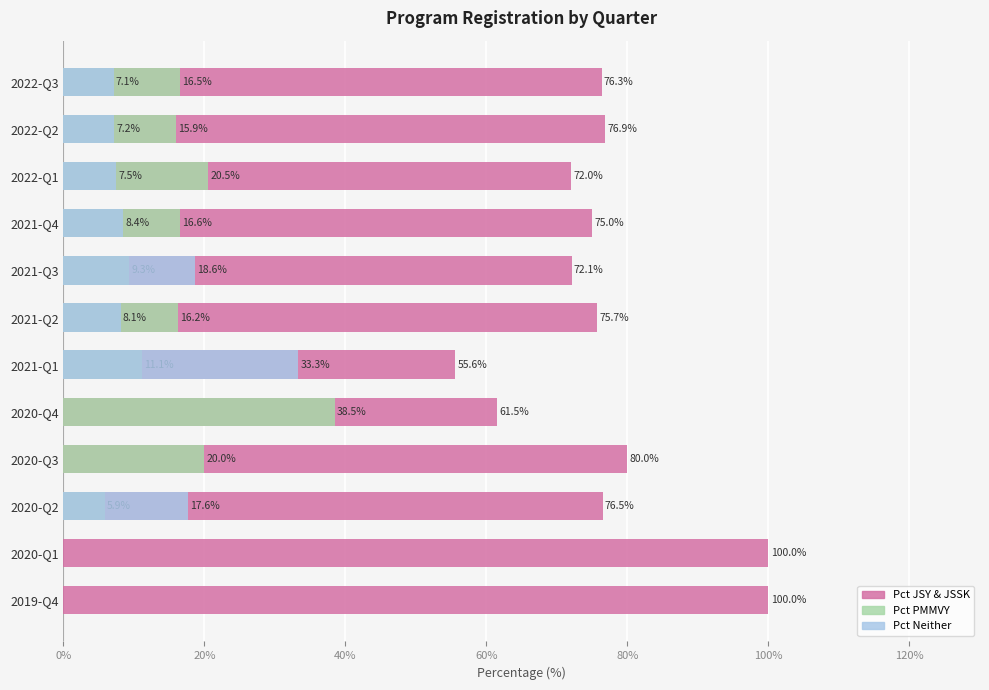

How many positive values does the Pct Neither series have?

8